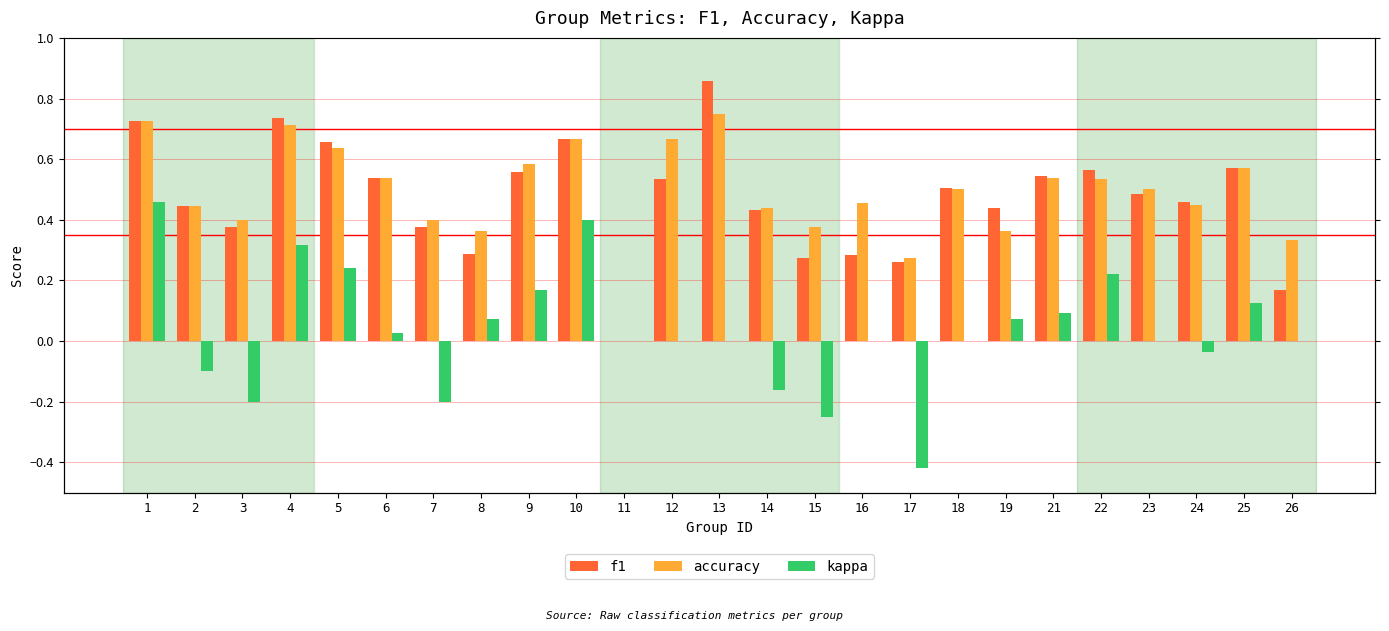

Is the value of f1 at 18 greater than the value of kappa at 17?

Yes